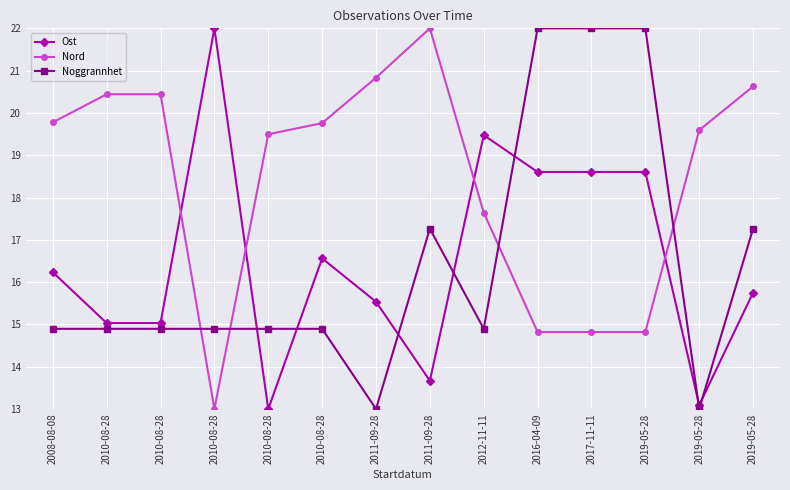

Reading left to right, list all the values displayed in this chart.

Ost: 2008-08-08=16.2	2010-08-28=15.0	2010-08-28=15.0	2010-08-28=22.0	2010-08-28=13.0	2010-08-28=16.6	2011-09-28=15.5	2011-09-28=13.7	2012-11-11=19.5	2016-04-09=18.6	2017-11-11=18.6	2019-05-28=18.6	2019-05-28=13.1	2019-05-28=15.7
Nord: 2008-08-08=19.8	2010-08-28=20.4	2010-08-28=20.4	2010-08-28=13.0	2010-08-28=19.5	2010-08-28=19.8	2011-09-28=20.8	2011-09-28=22.0	2012-11-11=17.6	2016-04-09=14.8	2017-11-11=14.8	2019-05-28=14.8	2019-05-28=19.6	2019-05-28=20.6
Noggrannhet: 2008-08-08=14.9	2010-08-28=14.9	2010-08-28=14.9	2010-08-28=14.9	2010-08-28=14.9	2010-08-28=14.9	2011-09-28=13.0	2011-09-28=17.3	2012-11-11=14.9	2016-04-09=22.0	2017-11-11=22.0	2019-05-28=22.0	2019-05-28=13.0	2019-05-28=17.3